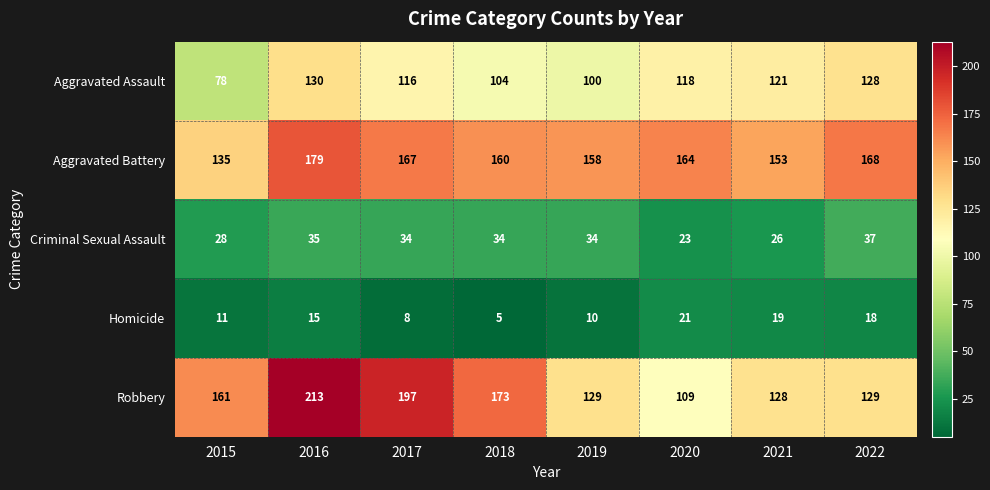

What is the sum of all Robbery values?

1239